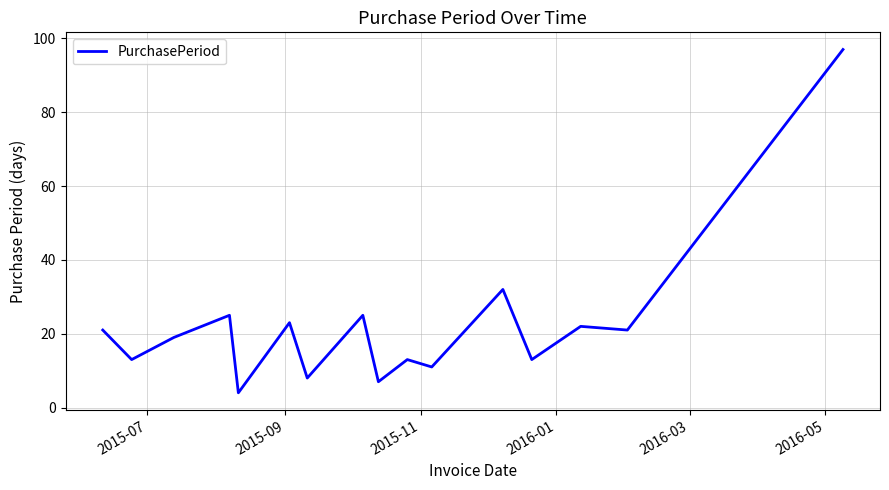

What is the difference between the maximum and minimum values?

93